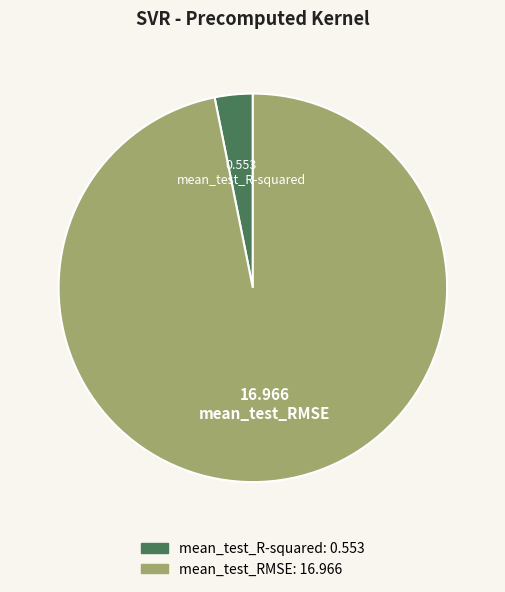

Which has a higher value, mean_test_RMSE or mean_test_R-squared?

mean_test_RMSE